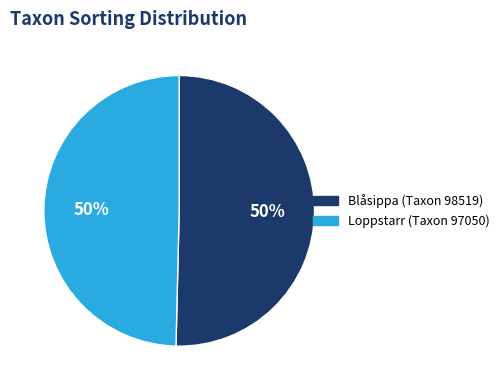

To the nearest percent, what is the average slice percentage?

50%